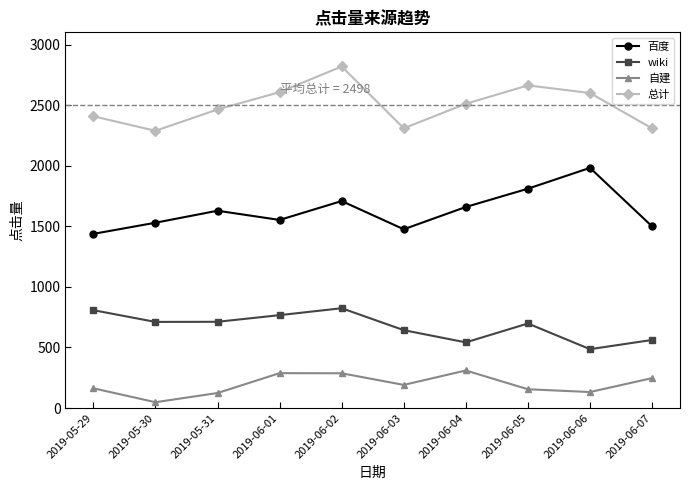

What is the sum of all wiki values?

6753